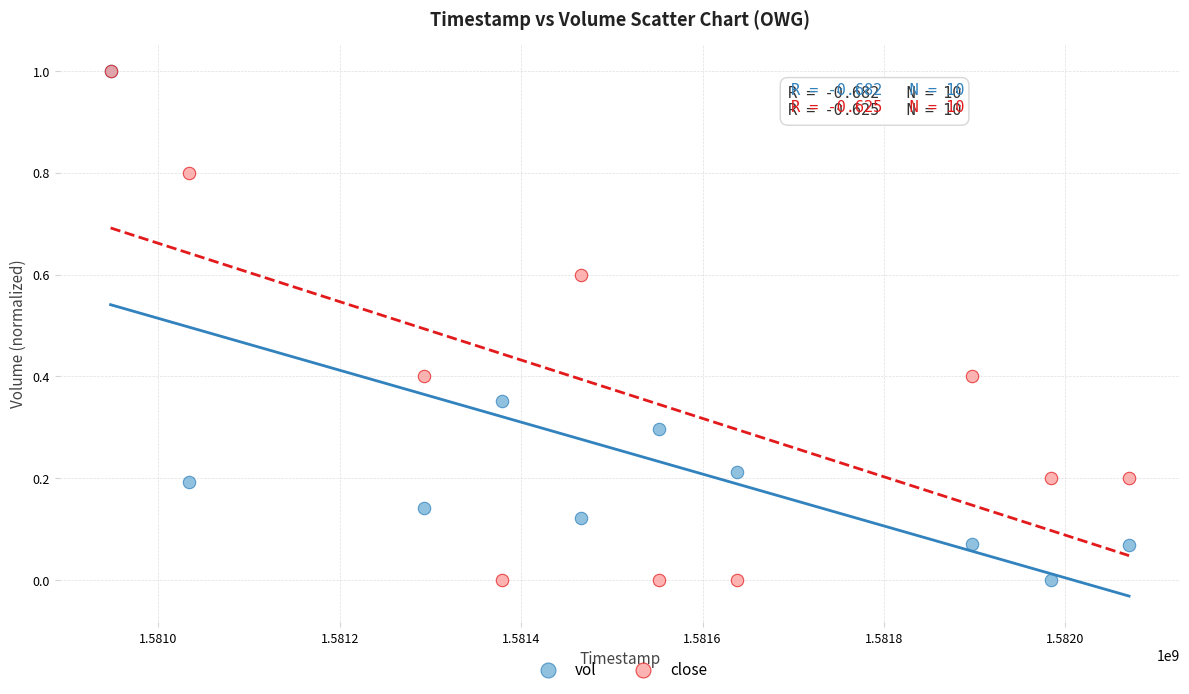

What are all the series names shown in the legend?

vol, close